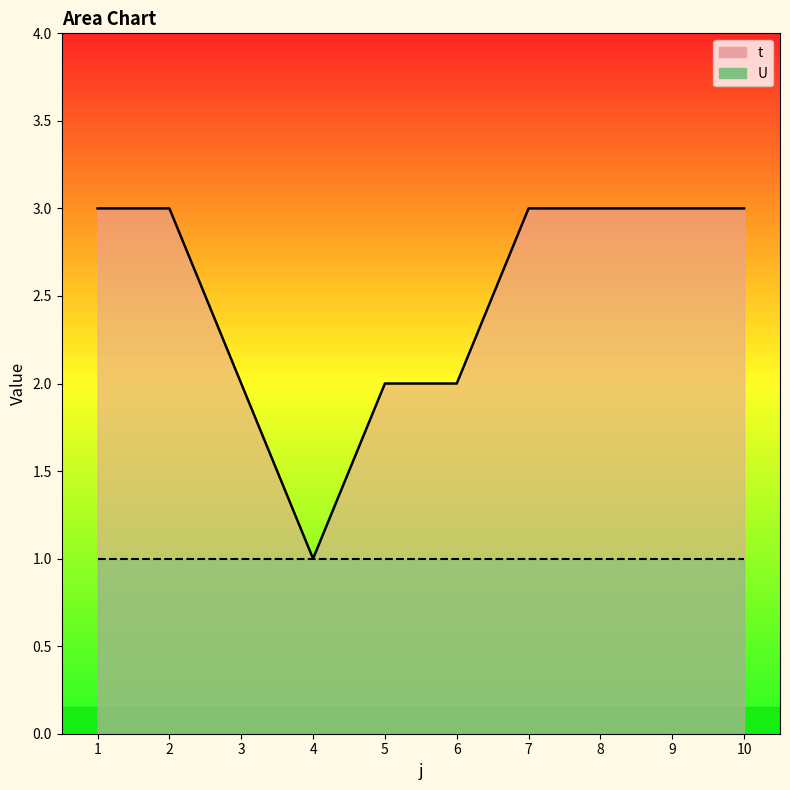

Which label corresponds to the largest value in the chart?

1